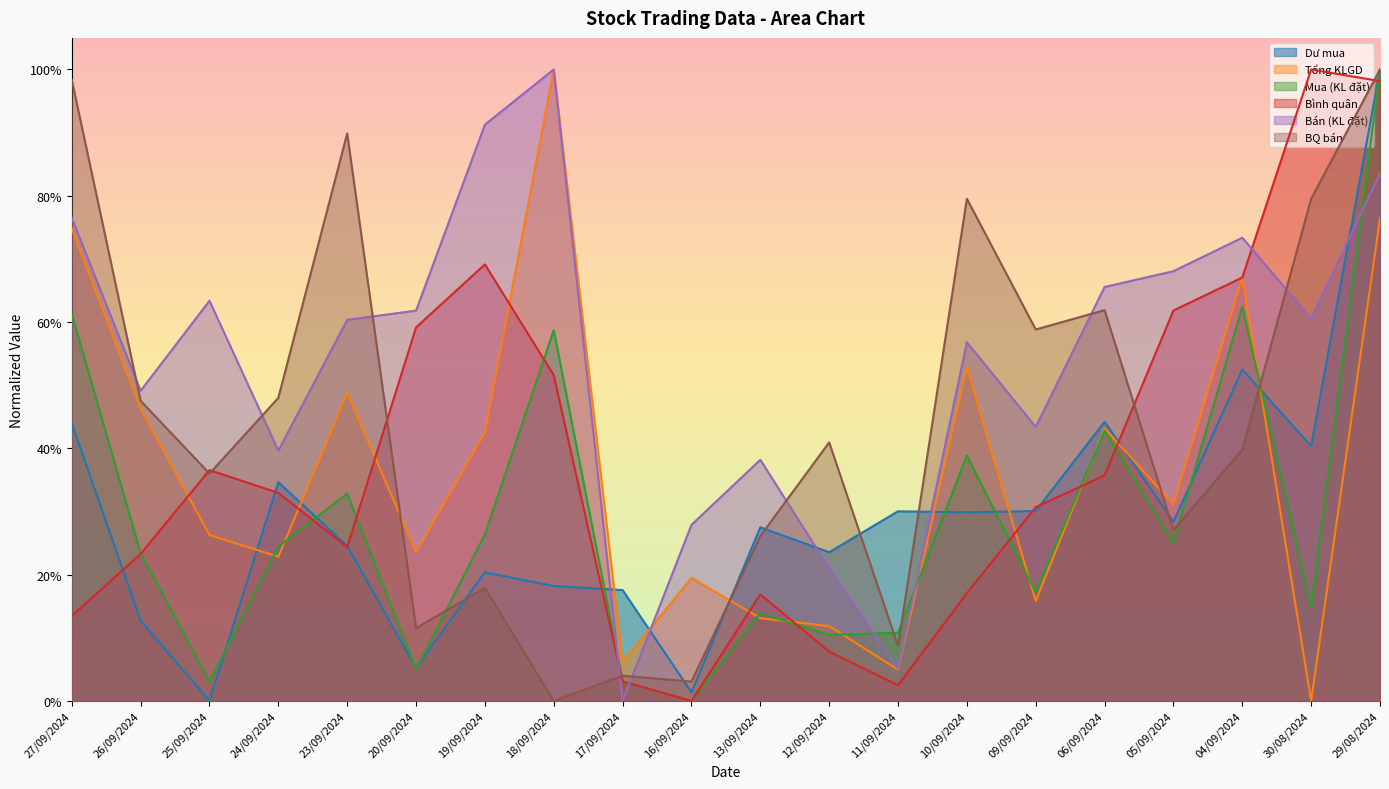

Which has a higher value, 25/09/2024 or 20/09/2024?

20/09/2024